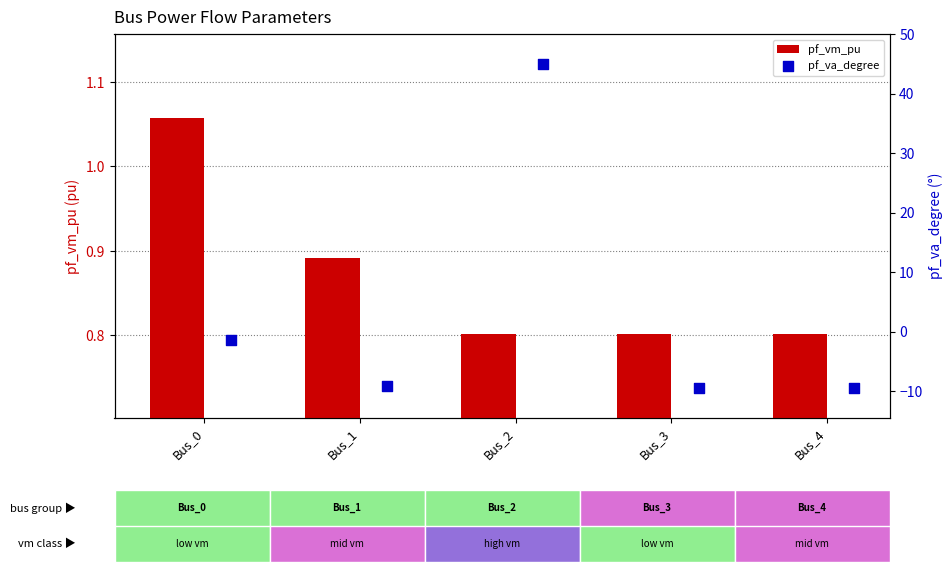

Which series has the largest total across all categories?

pf_va_degree